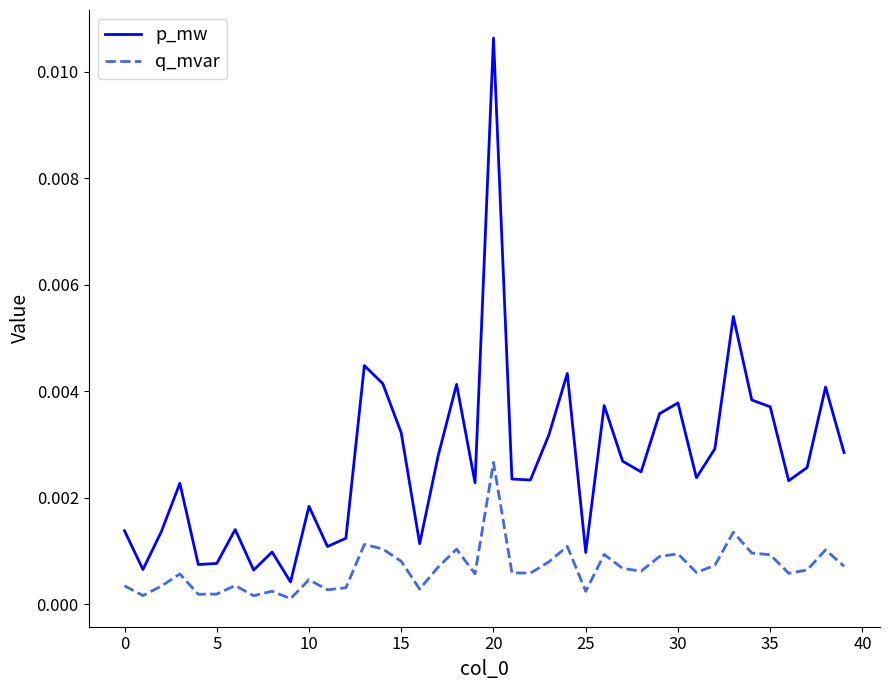

True or false: q_mvar has more than 0 interior local peaks.

True